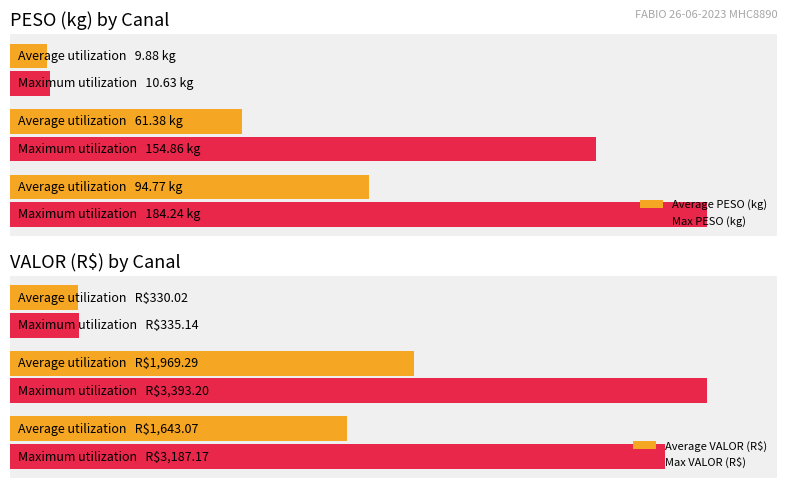

What is the sum of all Average PESO (kg) values?

166.0